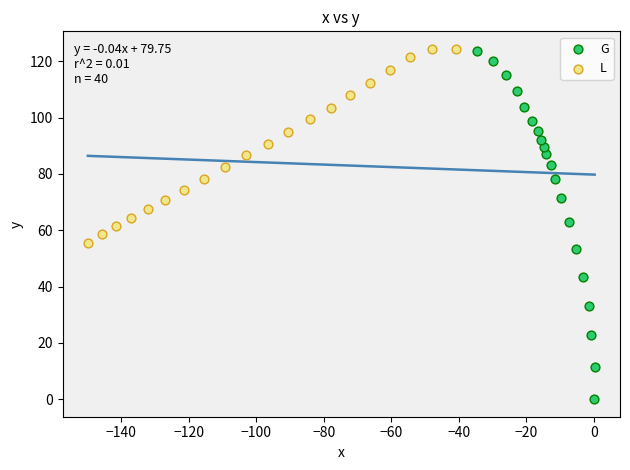

Which series has the largest Y range (max minus min)?

G